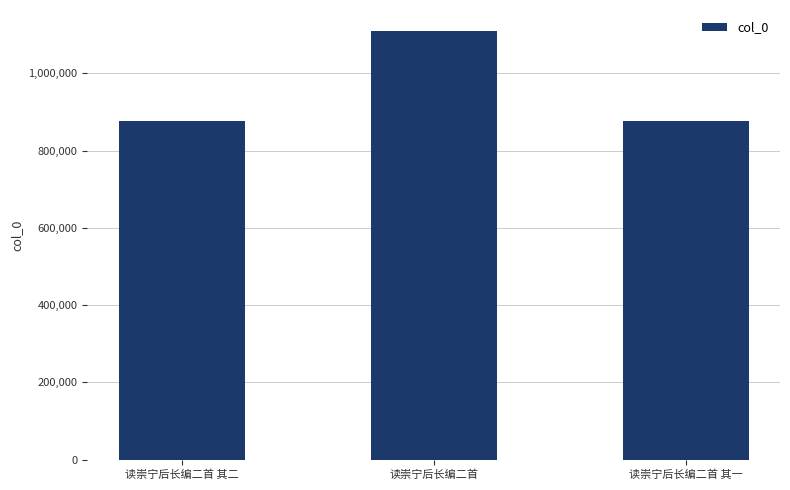

What is the difference between the values at 读崇宁后长编二首 其二 and 读崇宁后长编二首 其一?

1